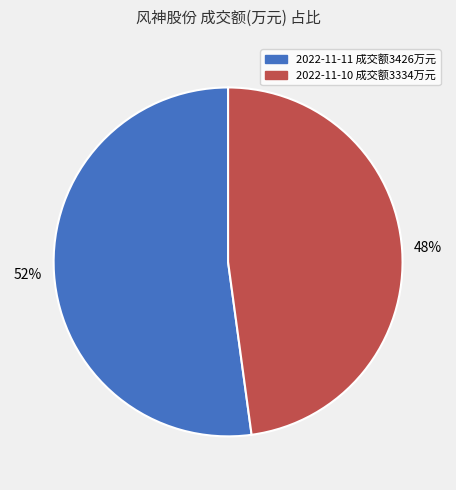

To the nearest percent, what percentage of the pie is 2022-11-11 成交额3426万元?

52%